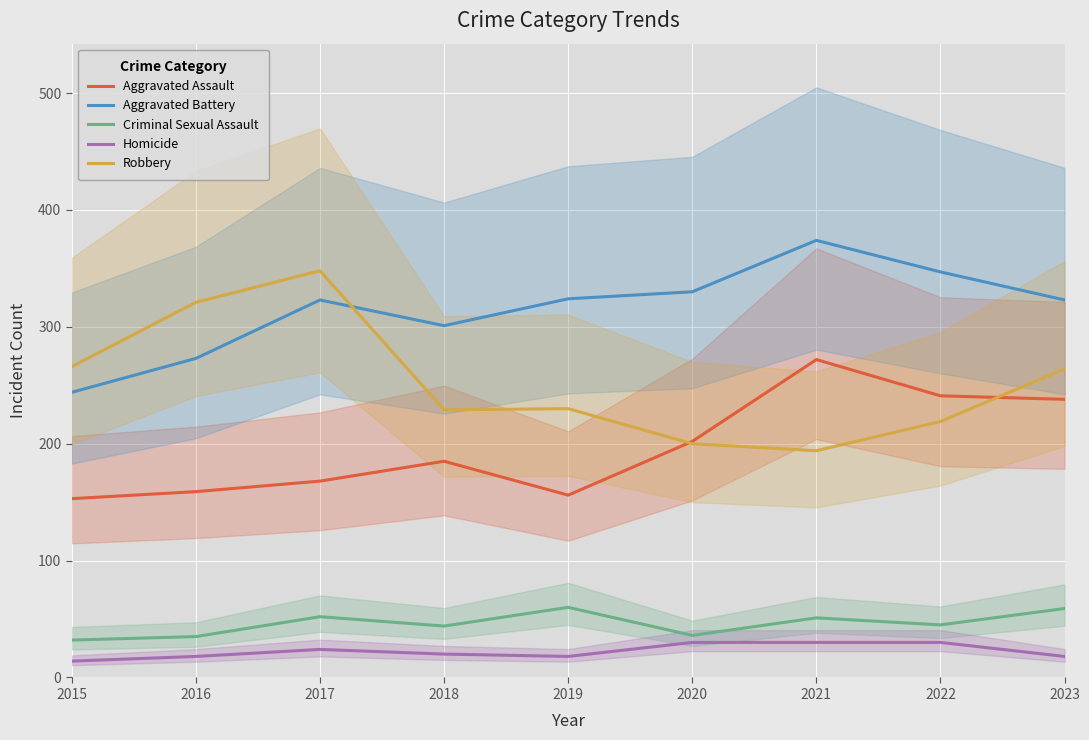

List the series in order of their peak value, lowest first.

Homicide, Criminal Sexual Assault, Aggravated Assault, Robbery, Aggravated Battery